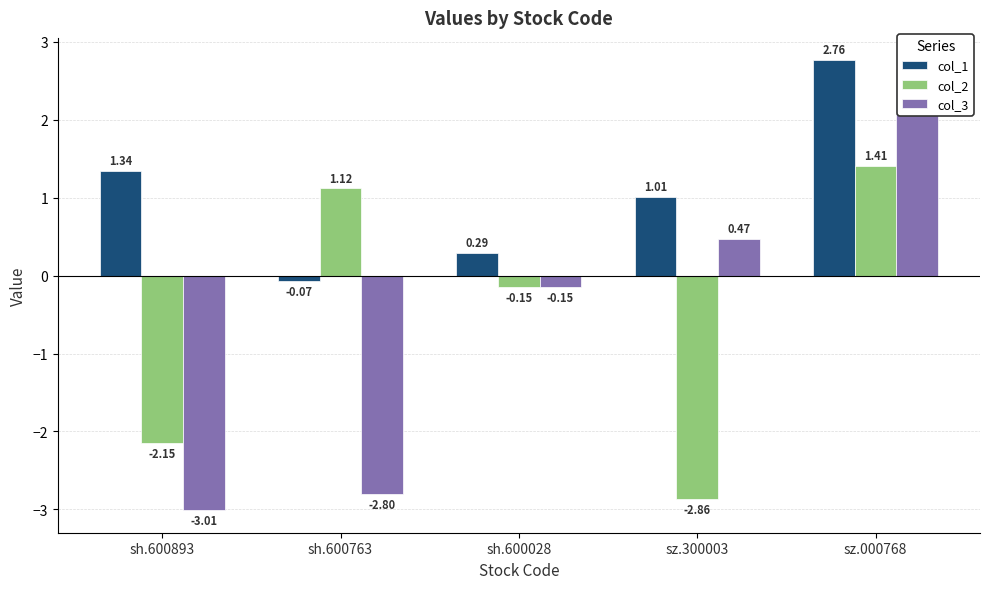

How many data points does each series have?

5